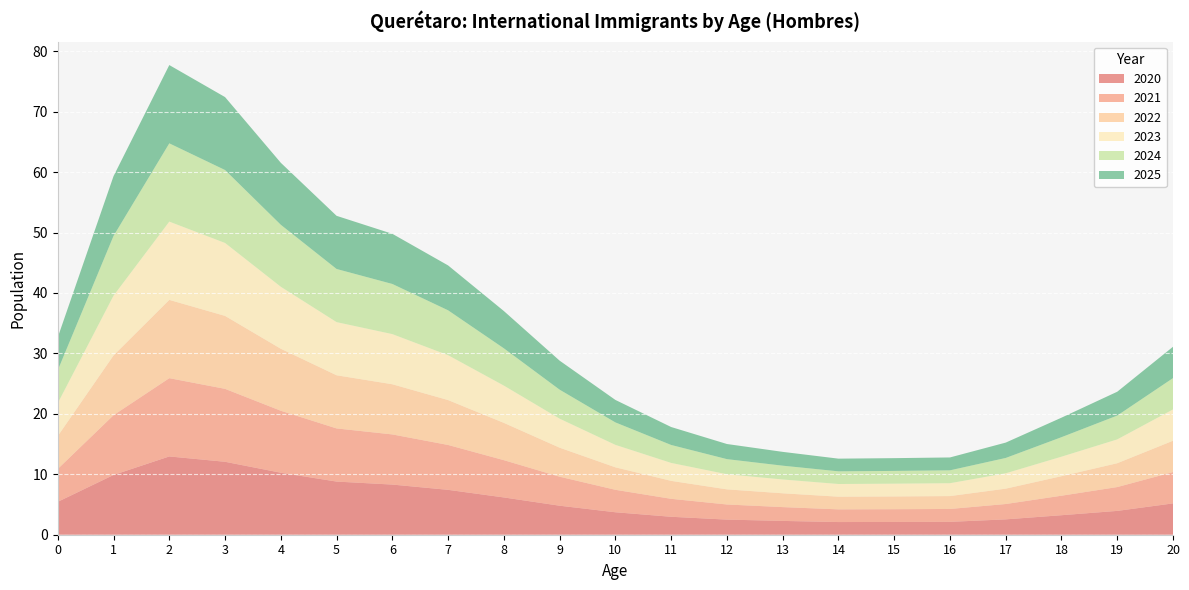

What is the highest value of the 2020 series?

13.0